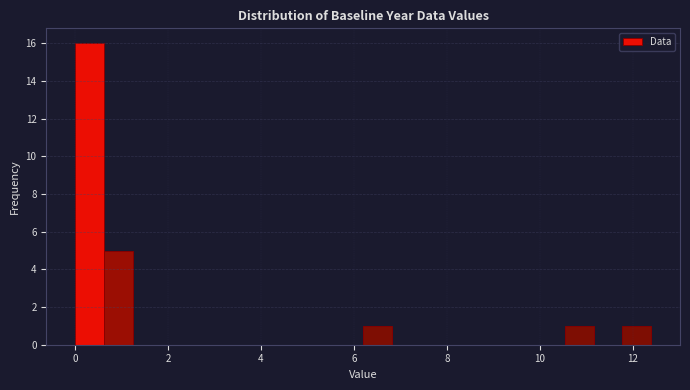

Around what value on the x-axis is the tallest bar? Give the approximate position of its centre, as read against the axis.

0.4